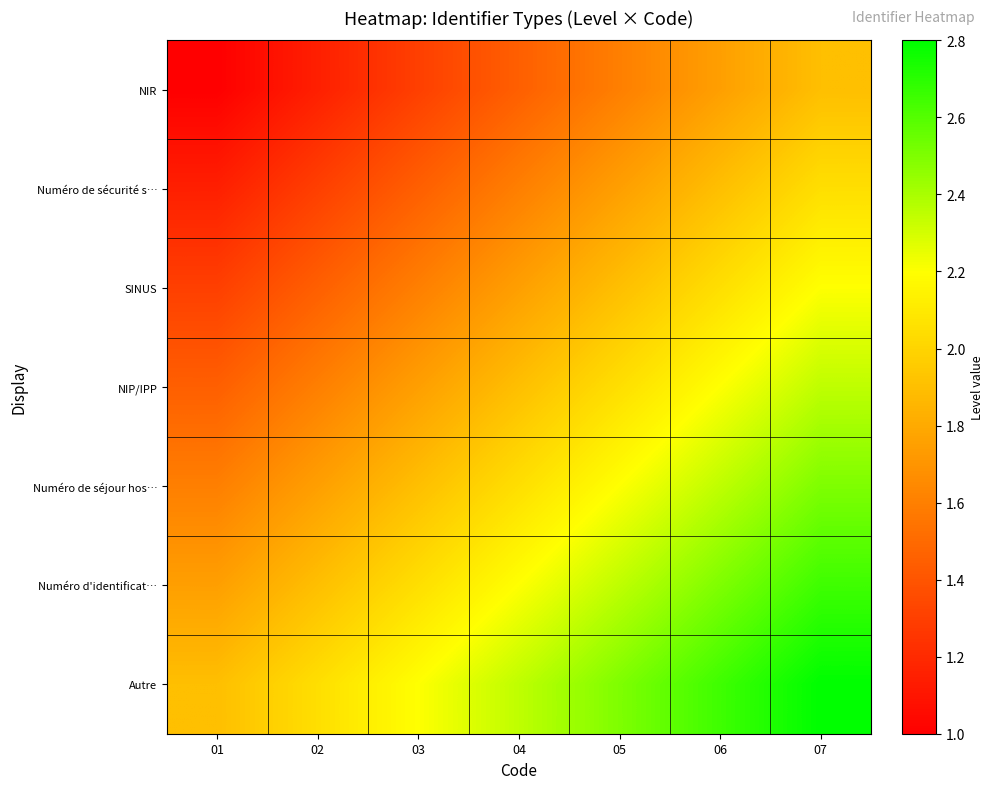

At 03, list the series in order from largest to smallest.

Autre, Numéro d'identificat…, Numéro de séjour hos…, NIP/IPP, SINUS, Numéro de sécurité s…, NIR